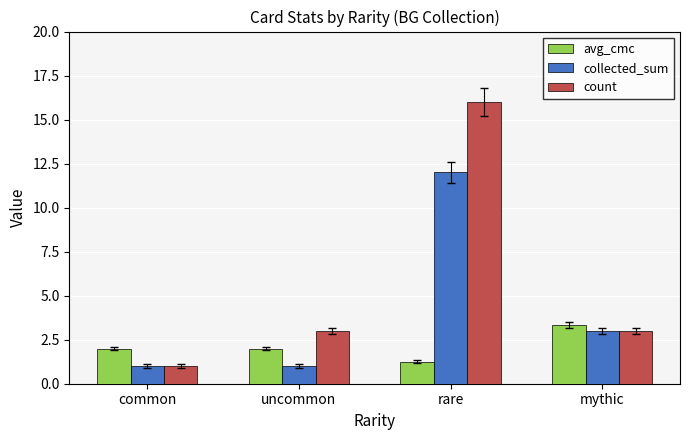

Which category has the lowest value in the count series?

common